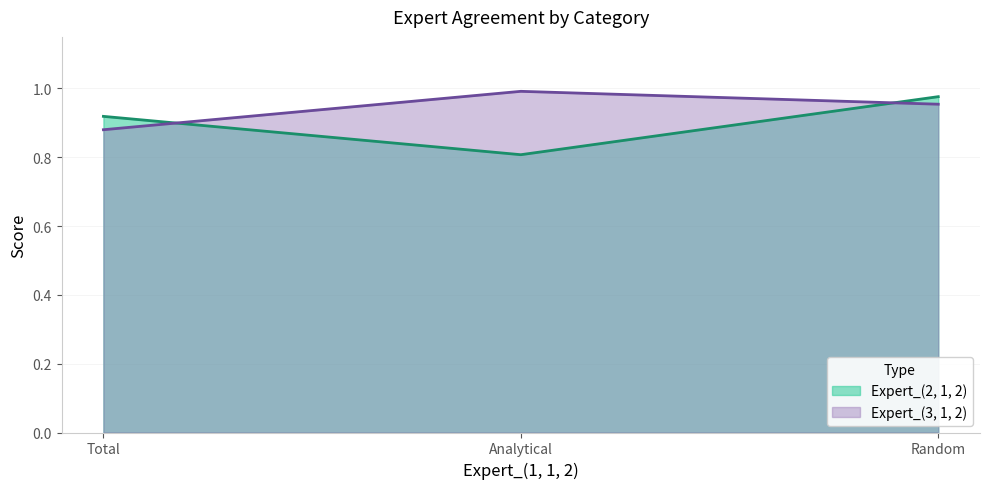

What is the maximum value for Expert_(3, 1, 2)?

1.0